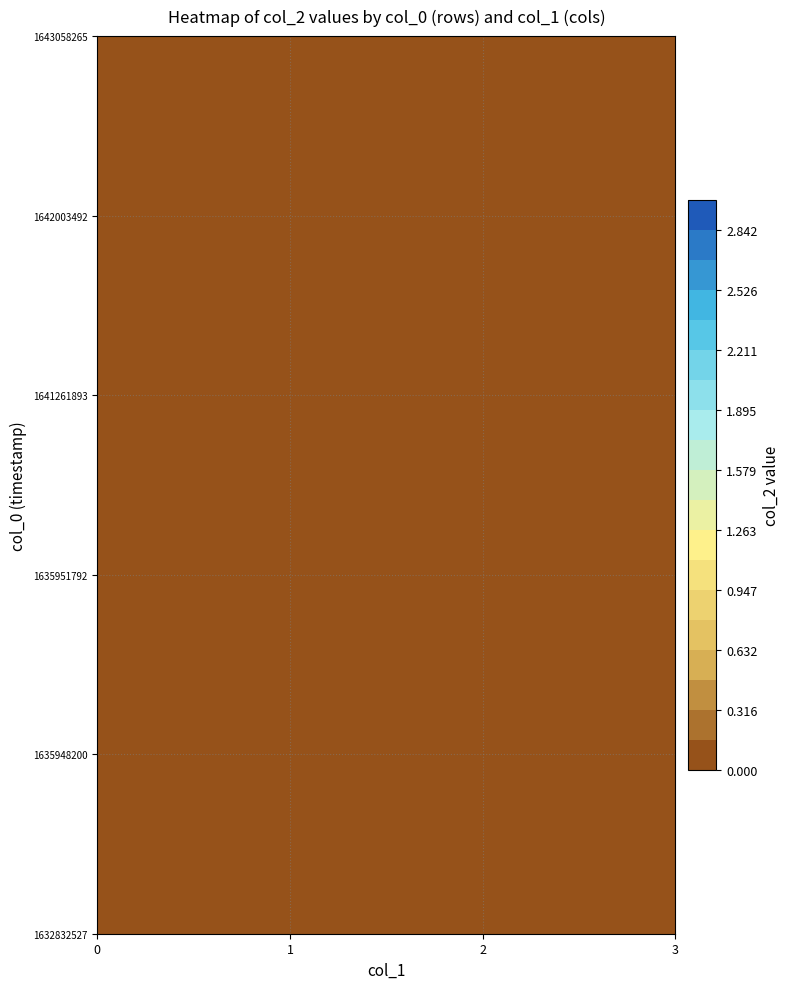

Which series has the largest range (max minus min)?

1